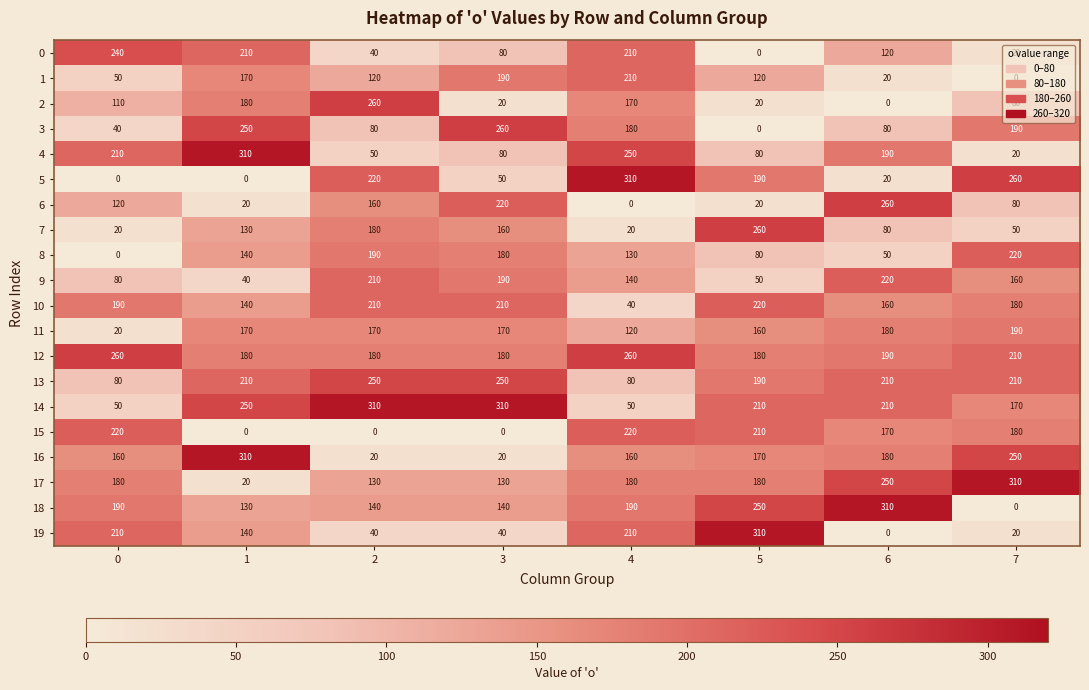

What is the difference between the highest and lowest values at 0?

260